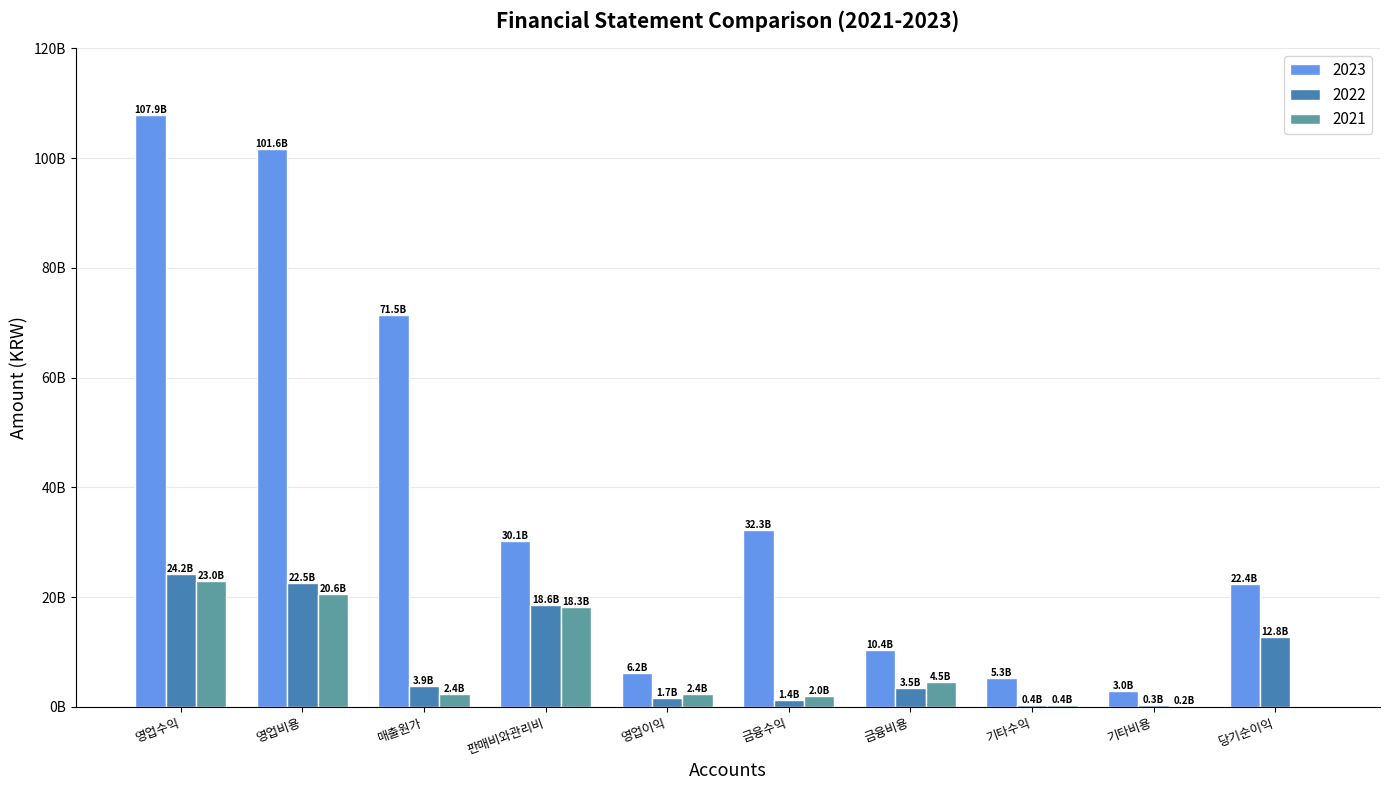

What is the label of the 6th bar from the left?

금융수익